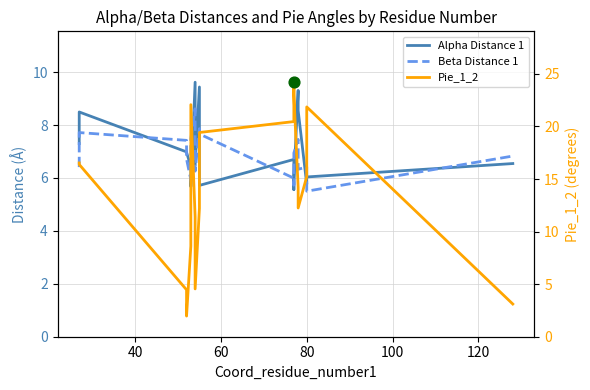

Which series reaches the maximum Y coordinate?

Pie_1_2